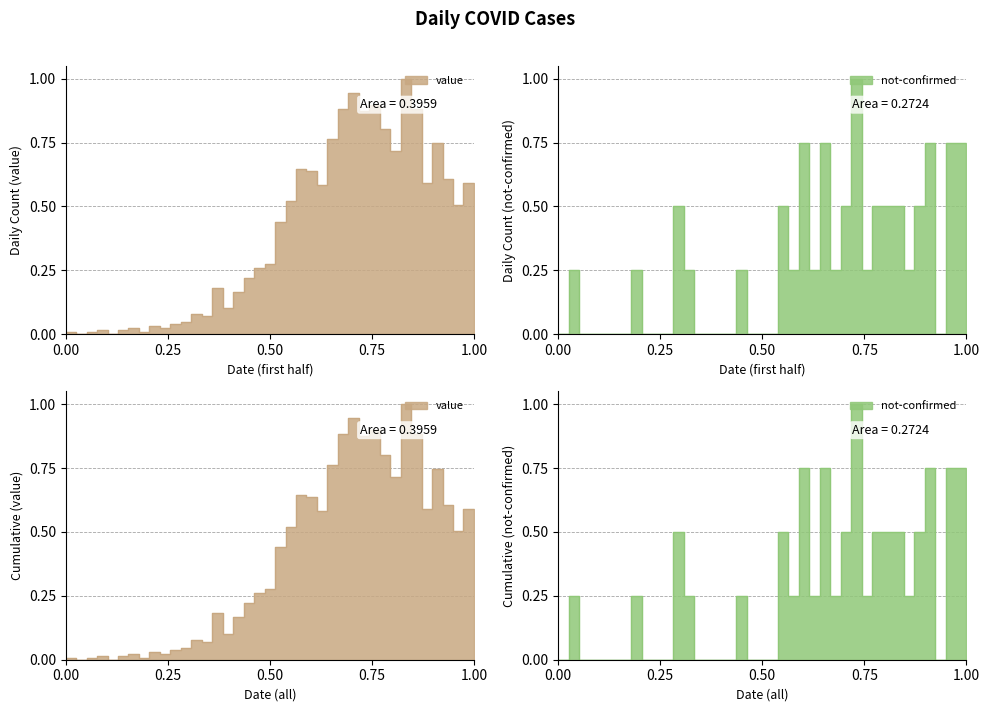

What is the difference between the maximum and second lowest values in the not-confirmed series?

1.0